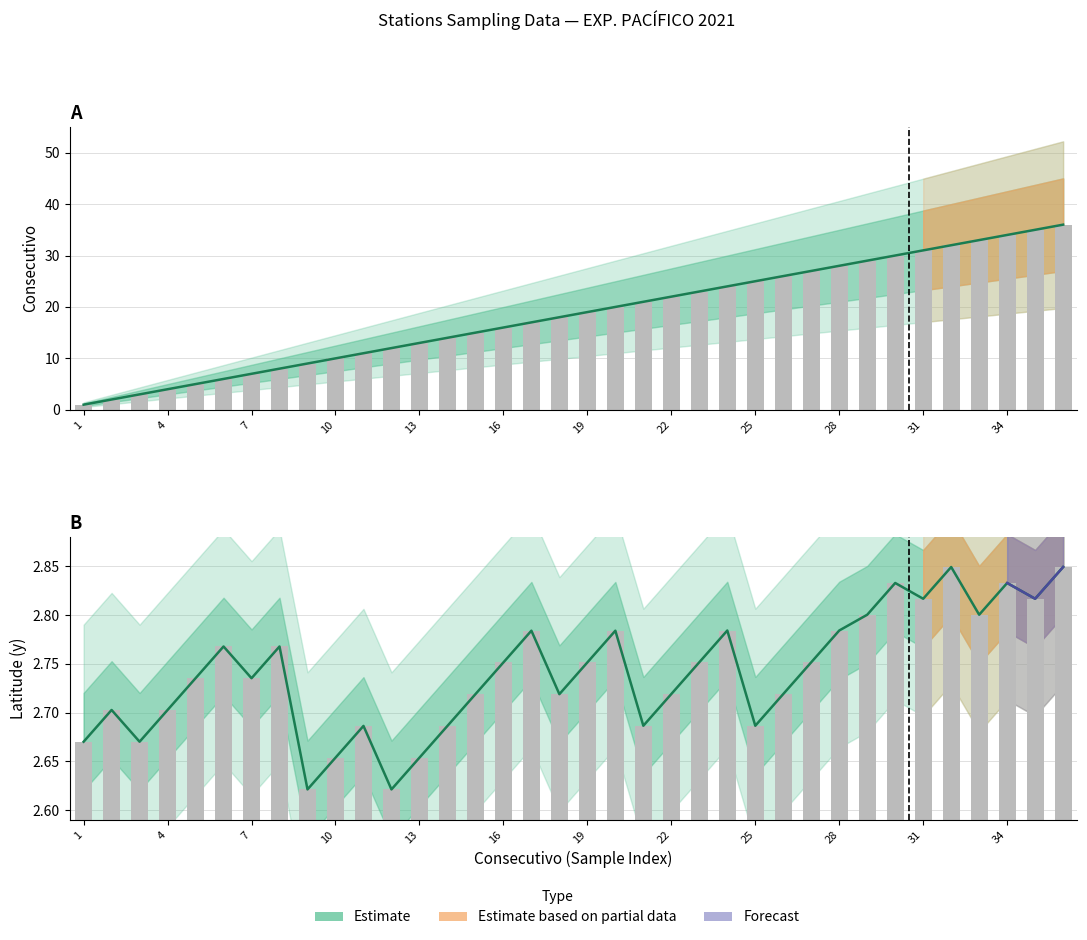

At 31, list the series in order from largest to smallest.

Consecutivo, y